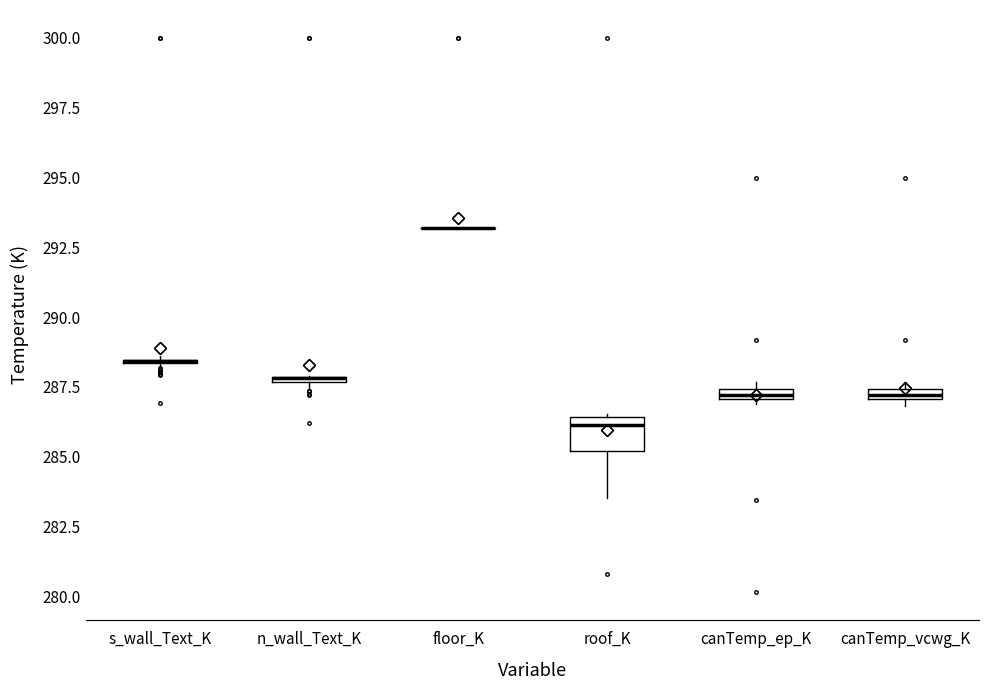

Where is the upper edge of the box for canTemp_ep_K on the y-axis? The values are not printed on the chart, so give them approximately, as read against the axis.

287.5